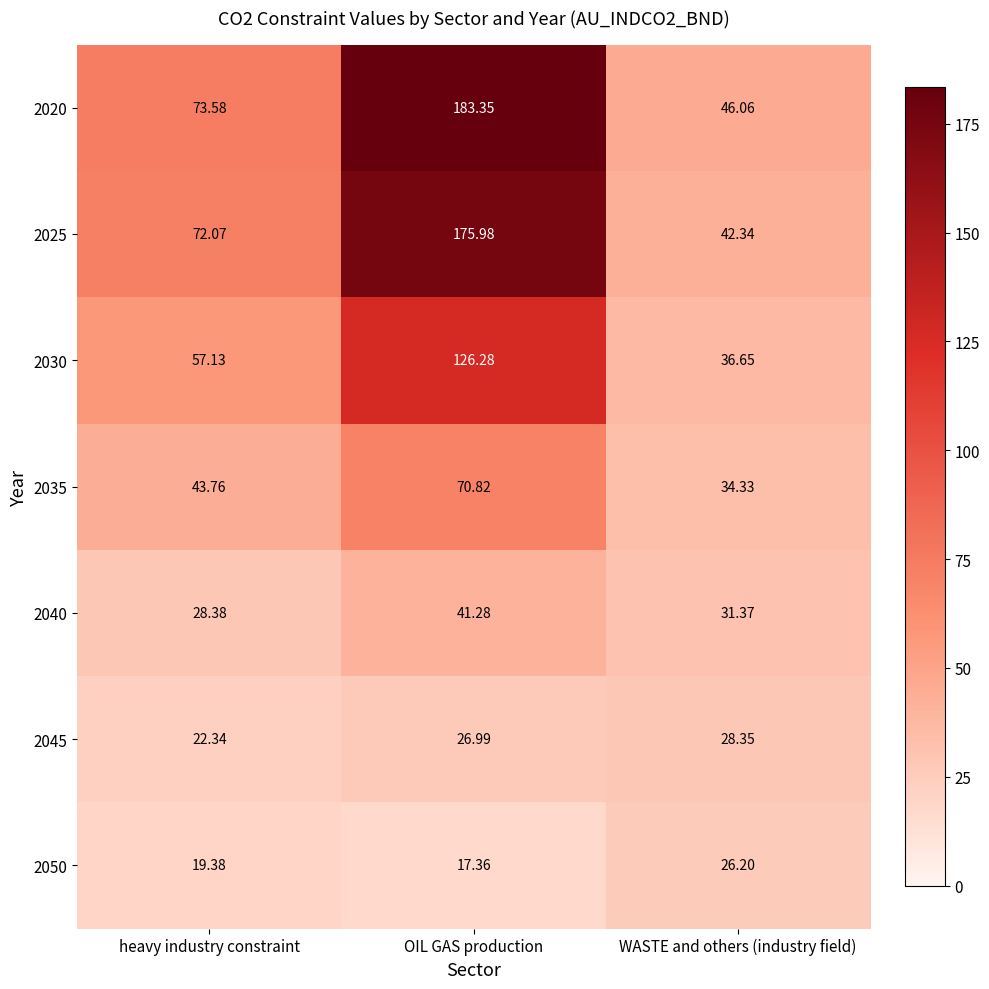

Which series changed the most between OIL GAS production and WASTE and others (industry field)?

2020